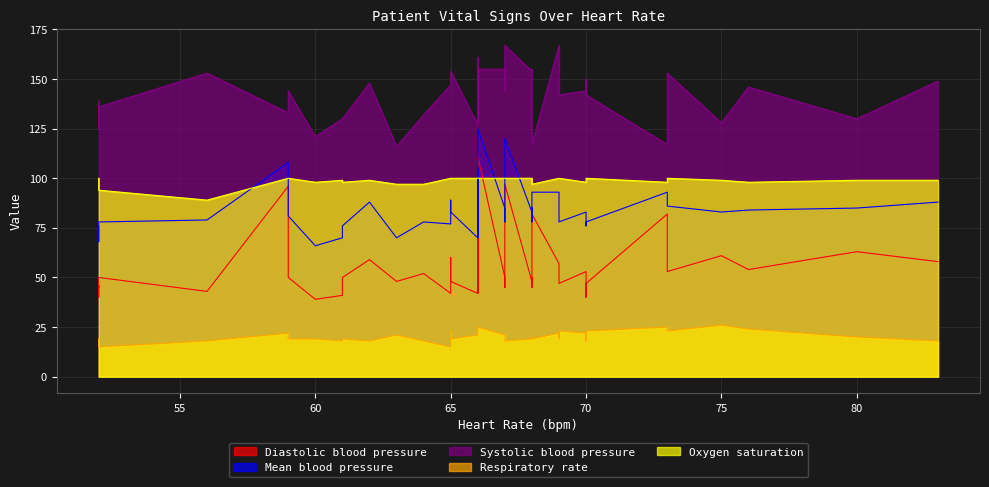

What is the smallest value displayed?

15